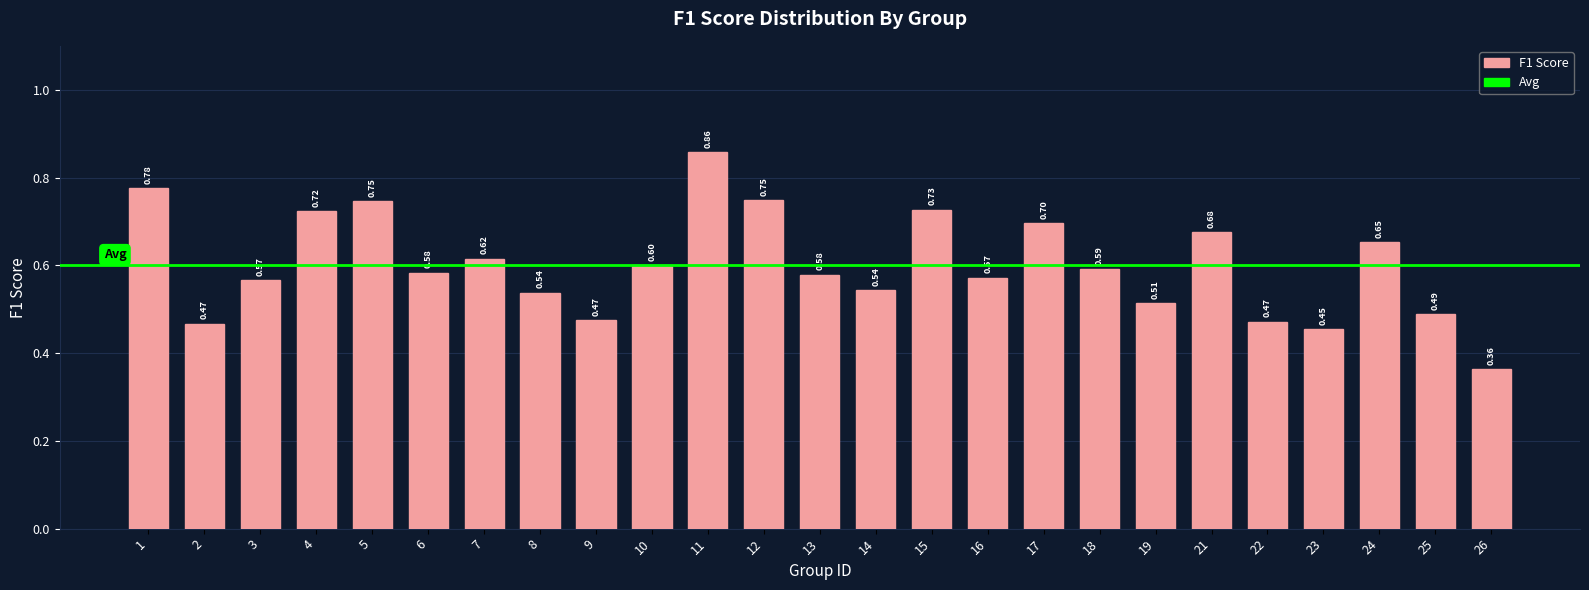

What is the average value?

0.6